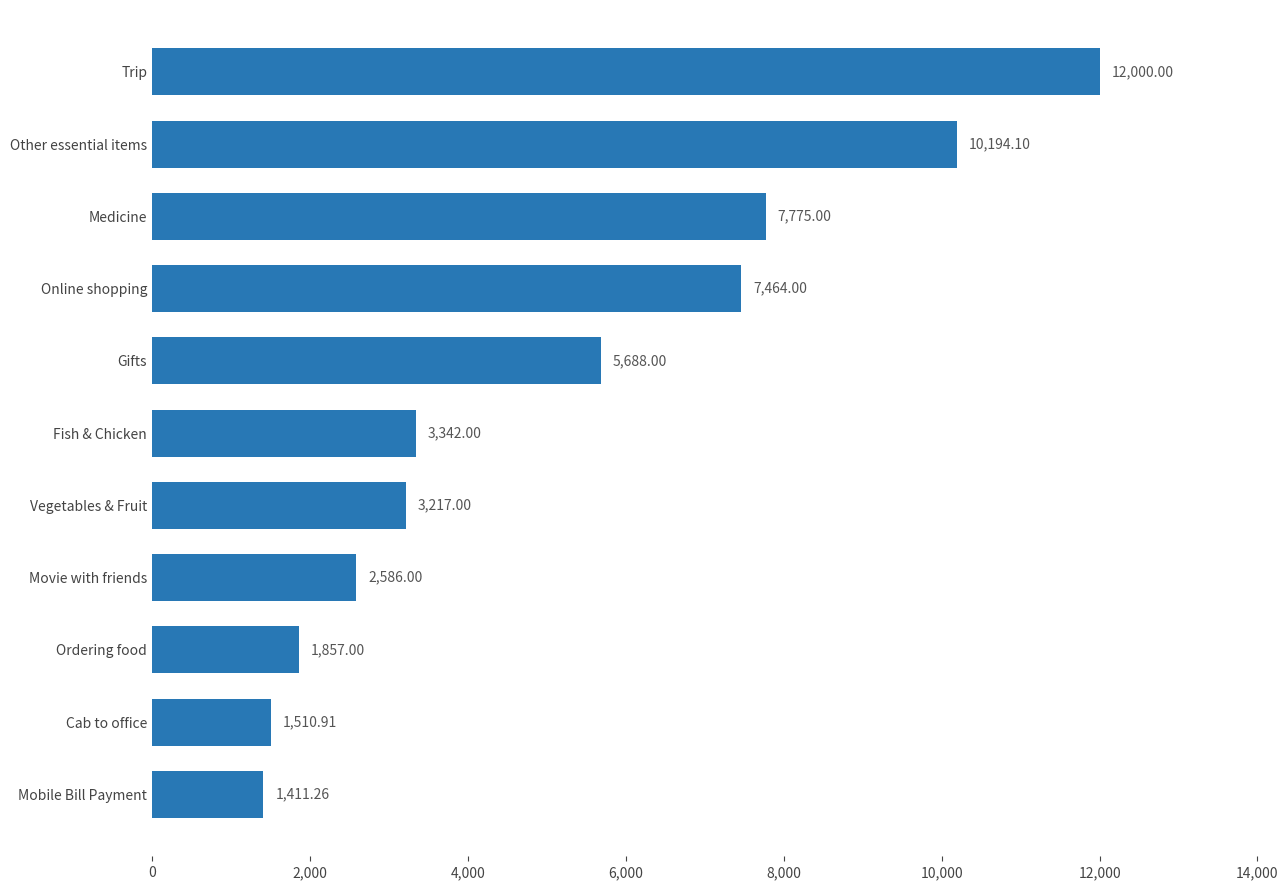

Are the bars horizontal?

Yes